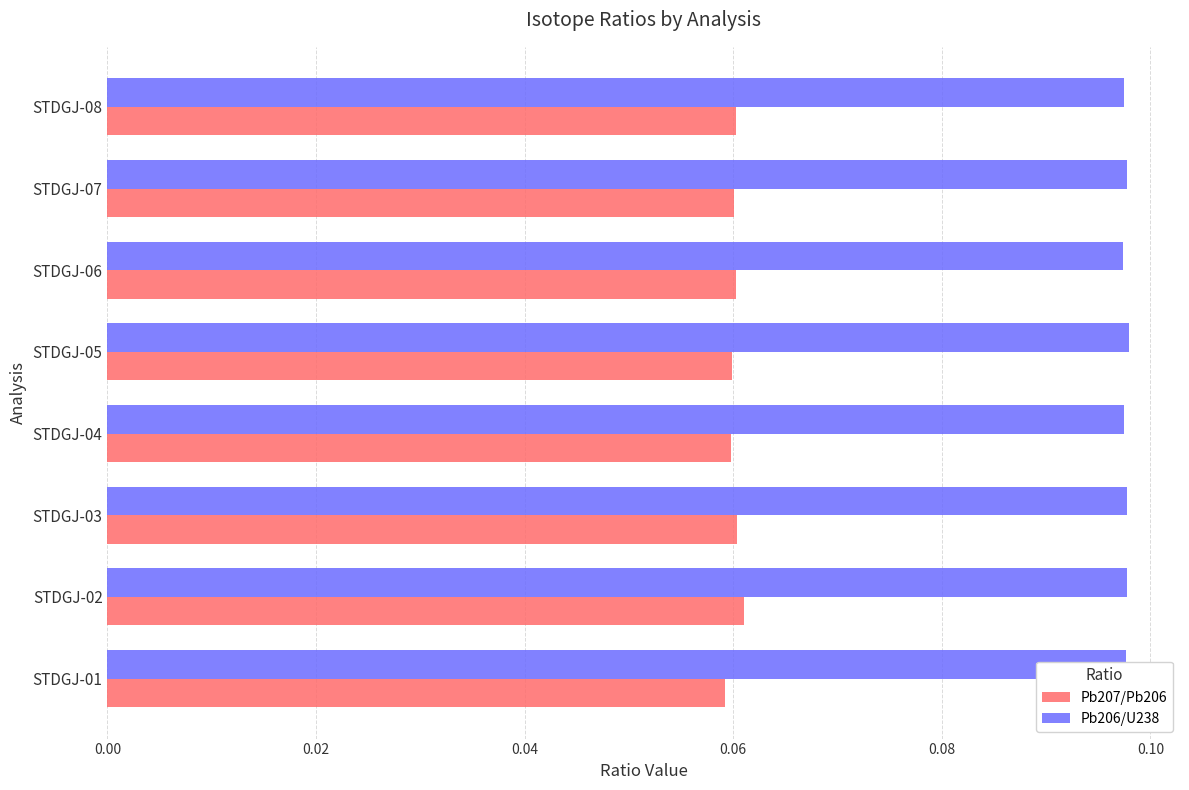

List the series in order of their overall mean, highest first.

Pb206/U238, Pb207/Pb206